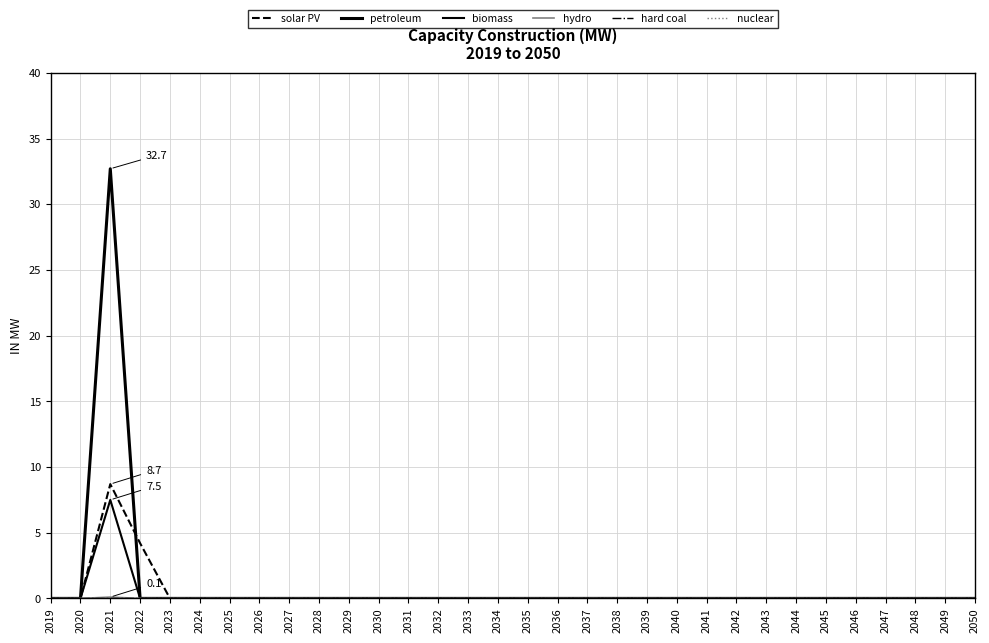

At which category is the sum across all series the highest?

2021